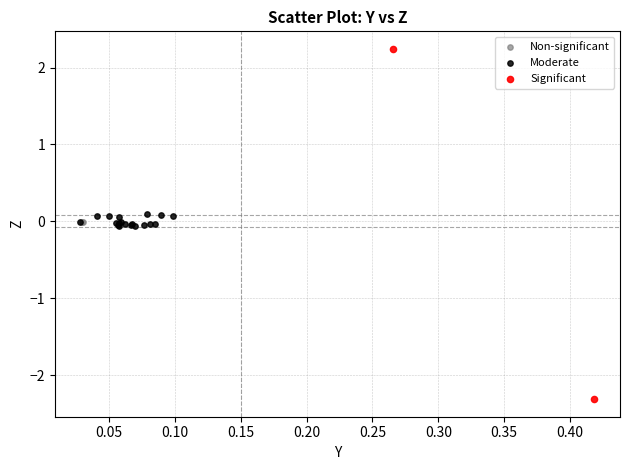

Which series contains the highest Y value?

Significant